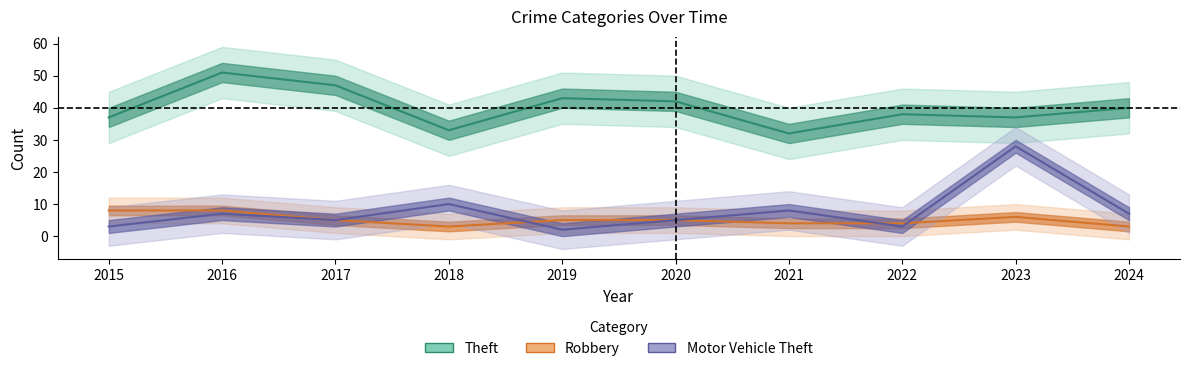

What is the lowest value of the Motor Vehicle Theft series?

2